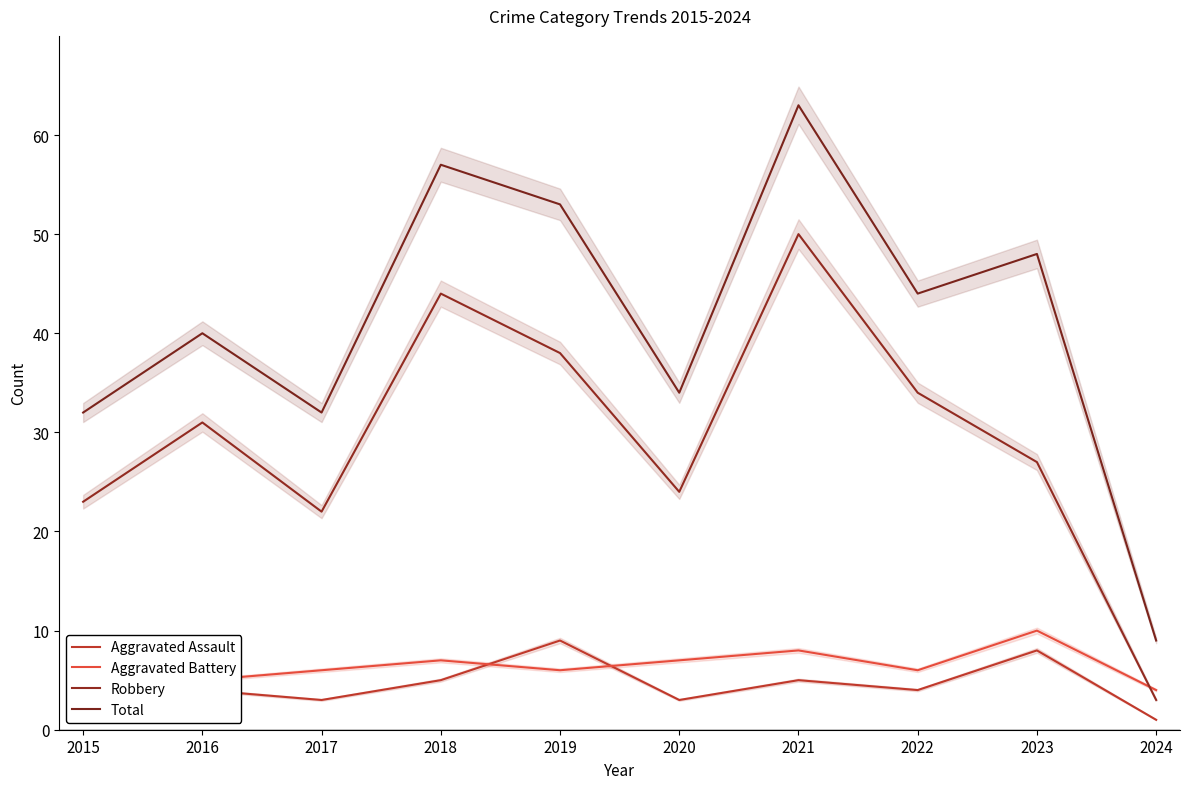

What is the average value of the Robbery series?

30